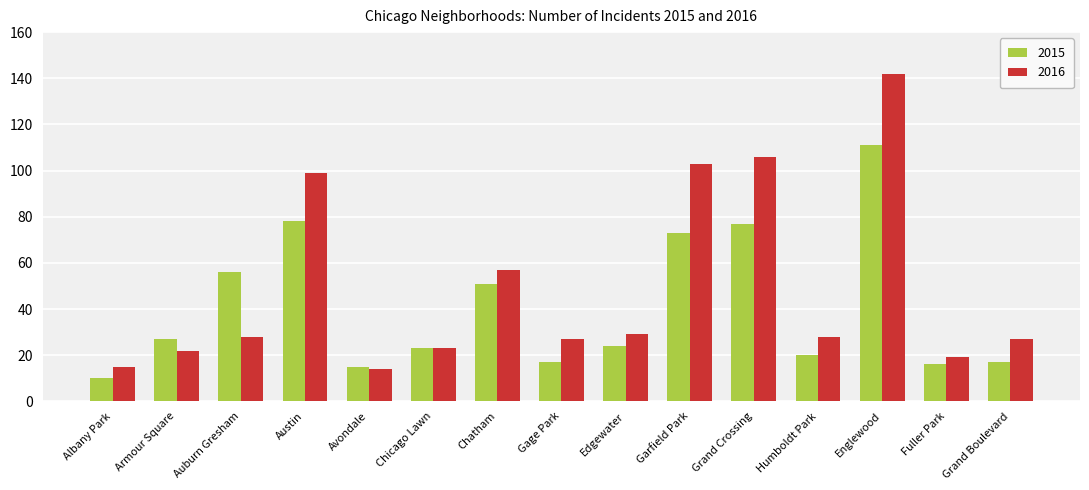

Rank the series by their average value, from lowest to highest.

2015, 2016